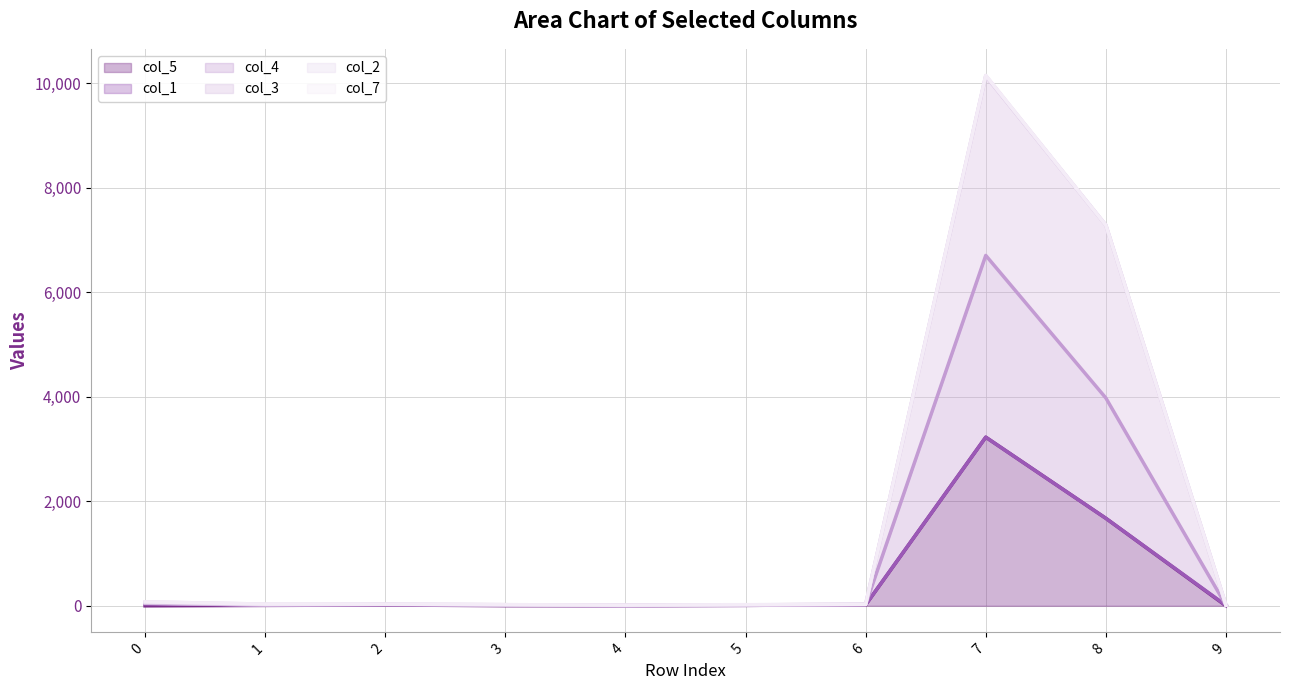

Where is col_3 line nearest to the value 5070?

8